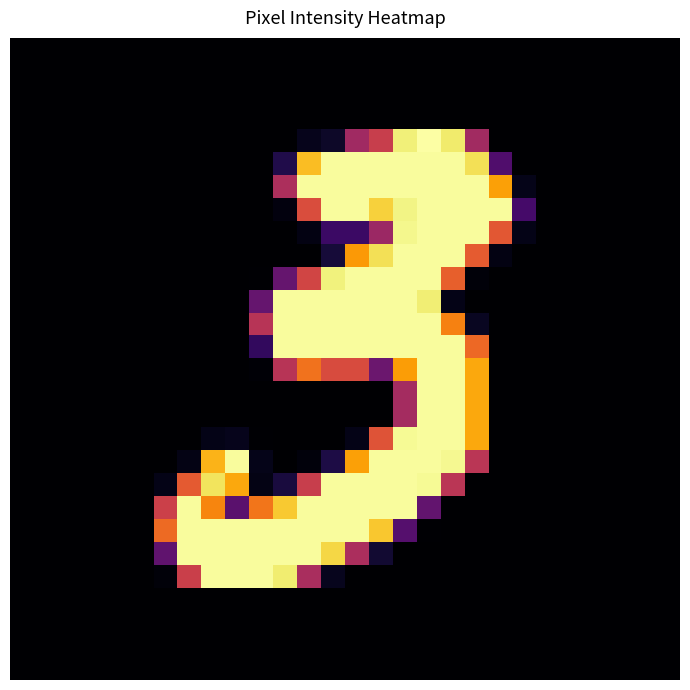

How many distinct data groups are displayed?

28